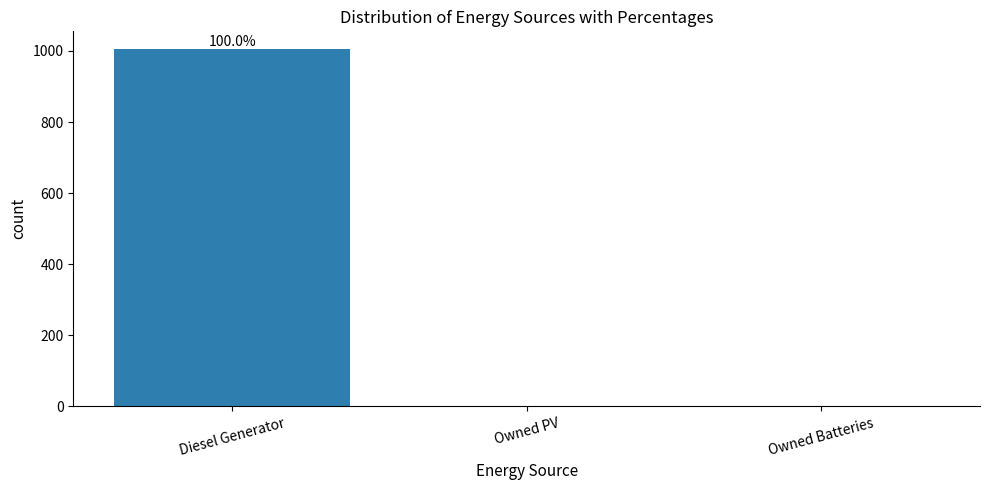

What is the greatest value displayed?

1005